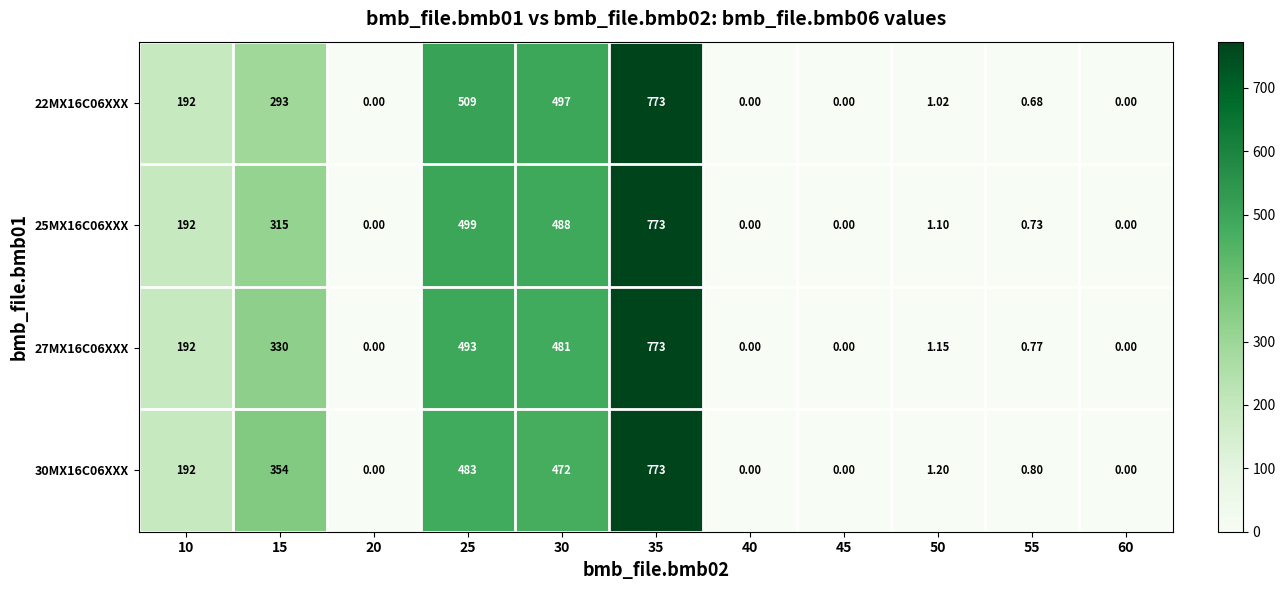

Which label corresponds to the largest value in the chart?

35